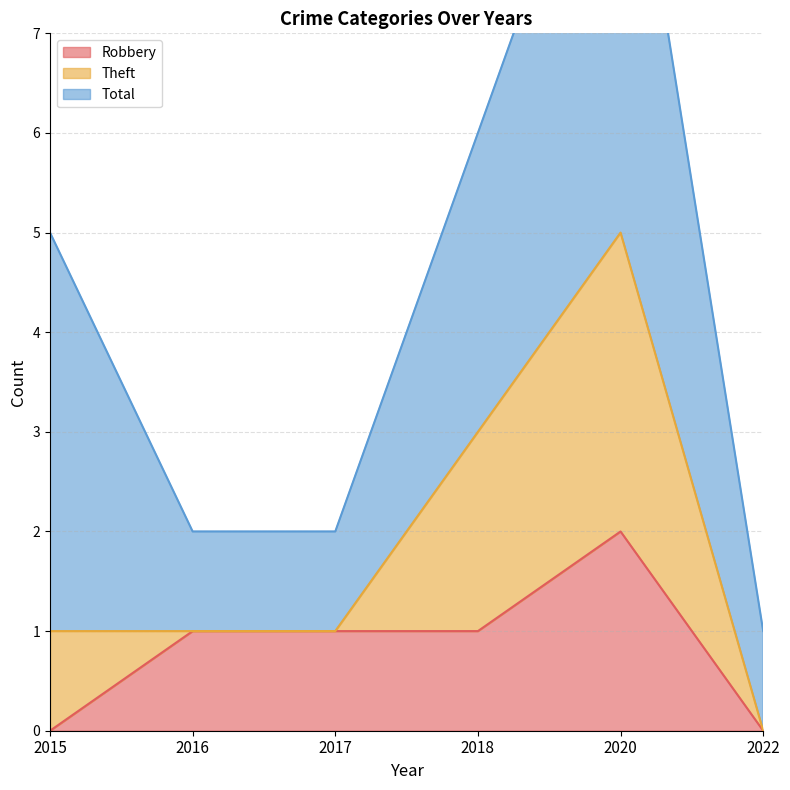

True or false: Theft and Robbery intersect in this chart.

False